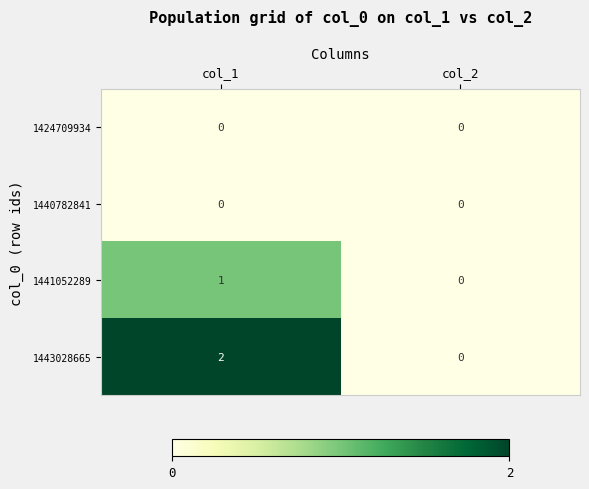

List the labels in order of 1443028665 value, largest first.

col_1, col_2